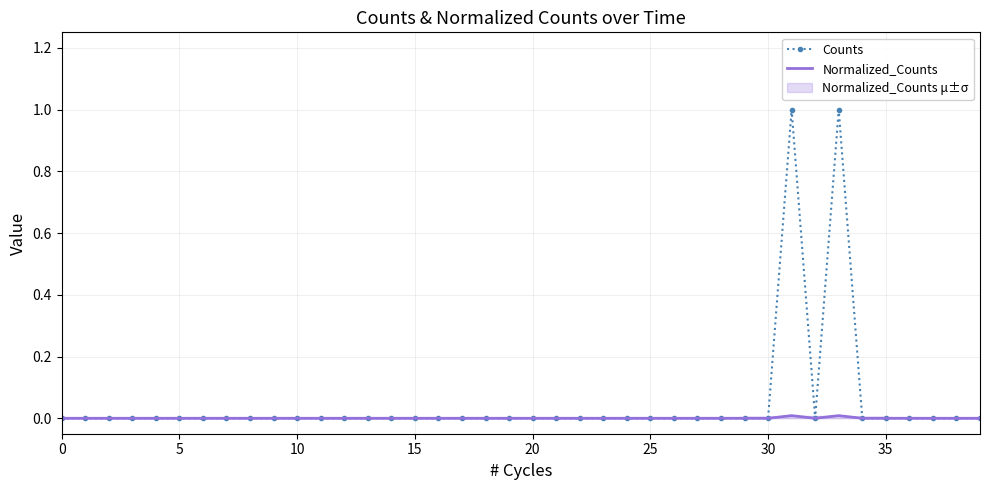

What is the average value of the Counts series?

0.1